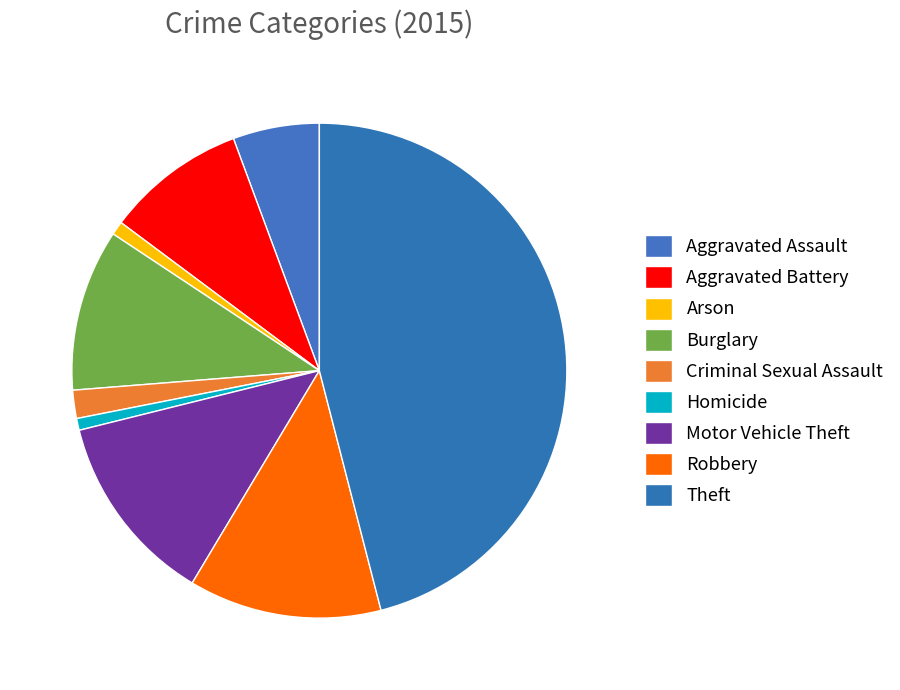

Is it true that Homicide is 1% of the pie?

True